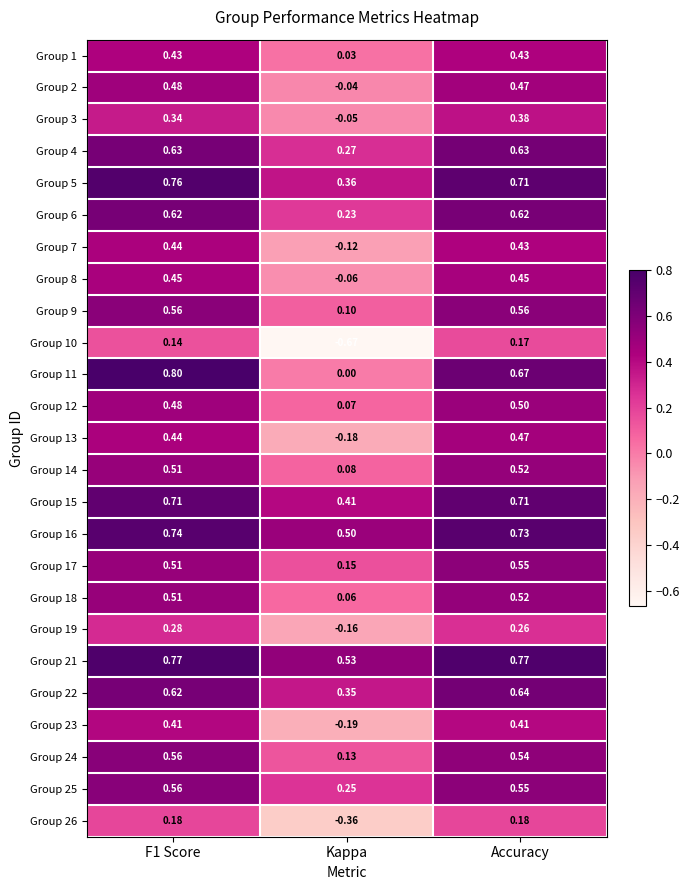

Is the value of Group 13 at Kappa greater than the value of Group 19 at F1 Score?

No